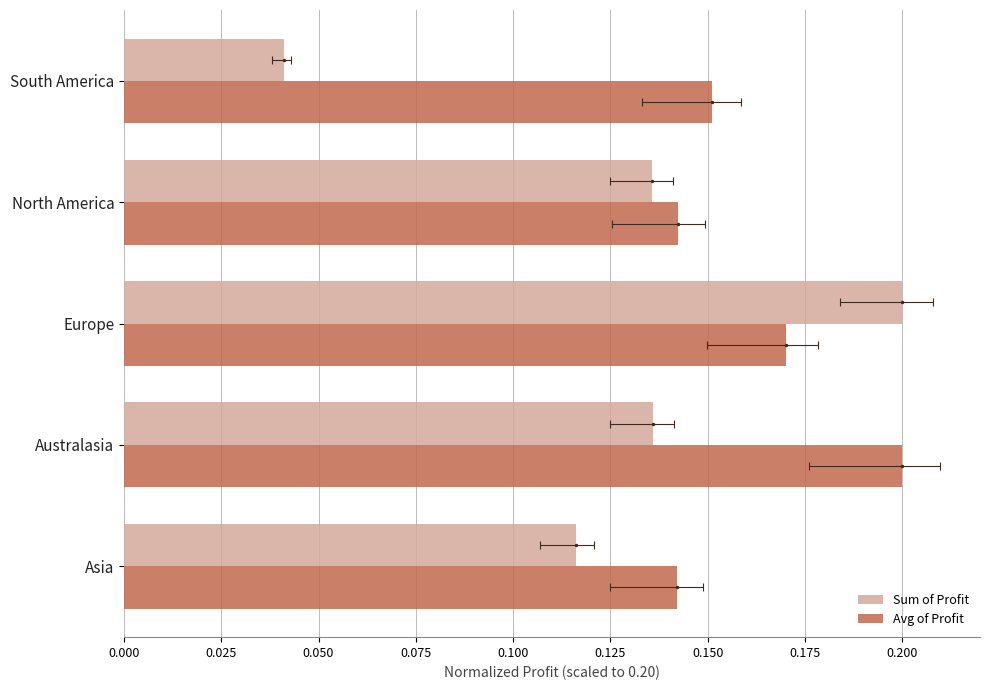

Is it true that Sum of Profit equals 0.3 at Europe?

False